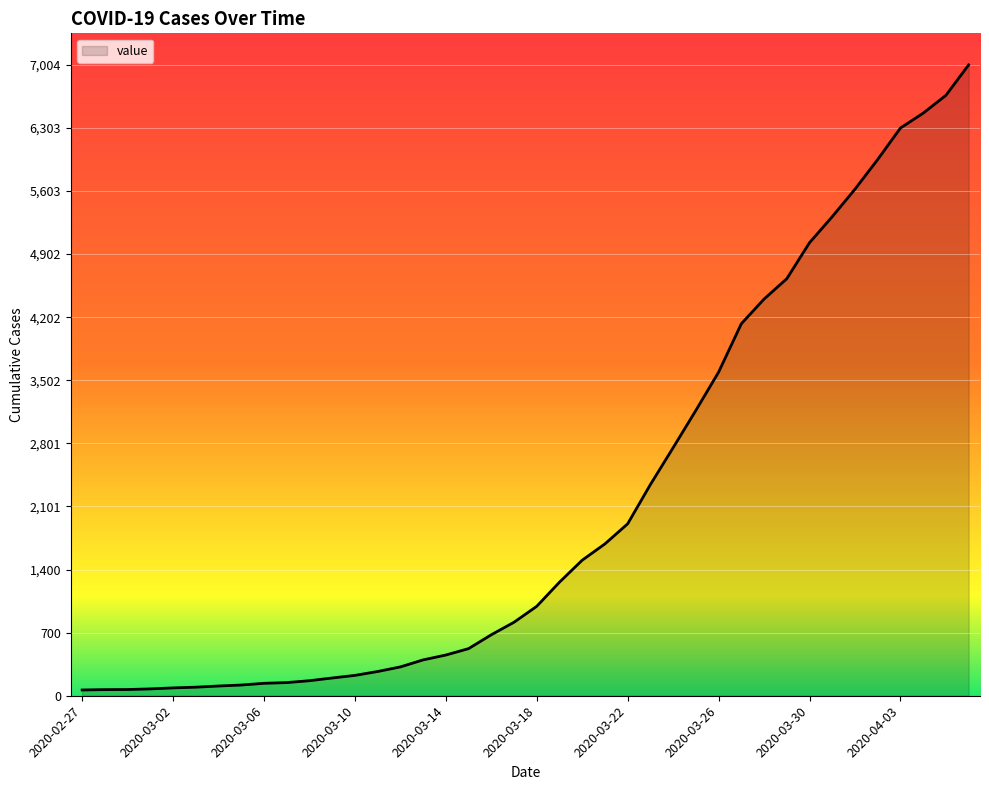

What is the greatest value displayed?

7004